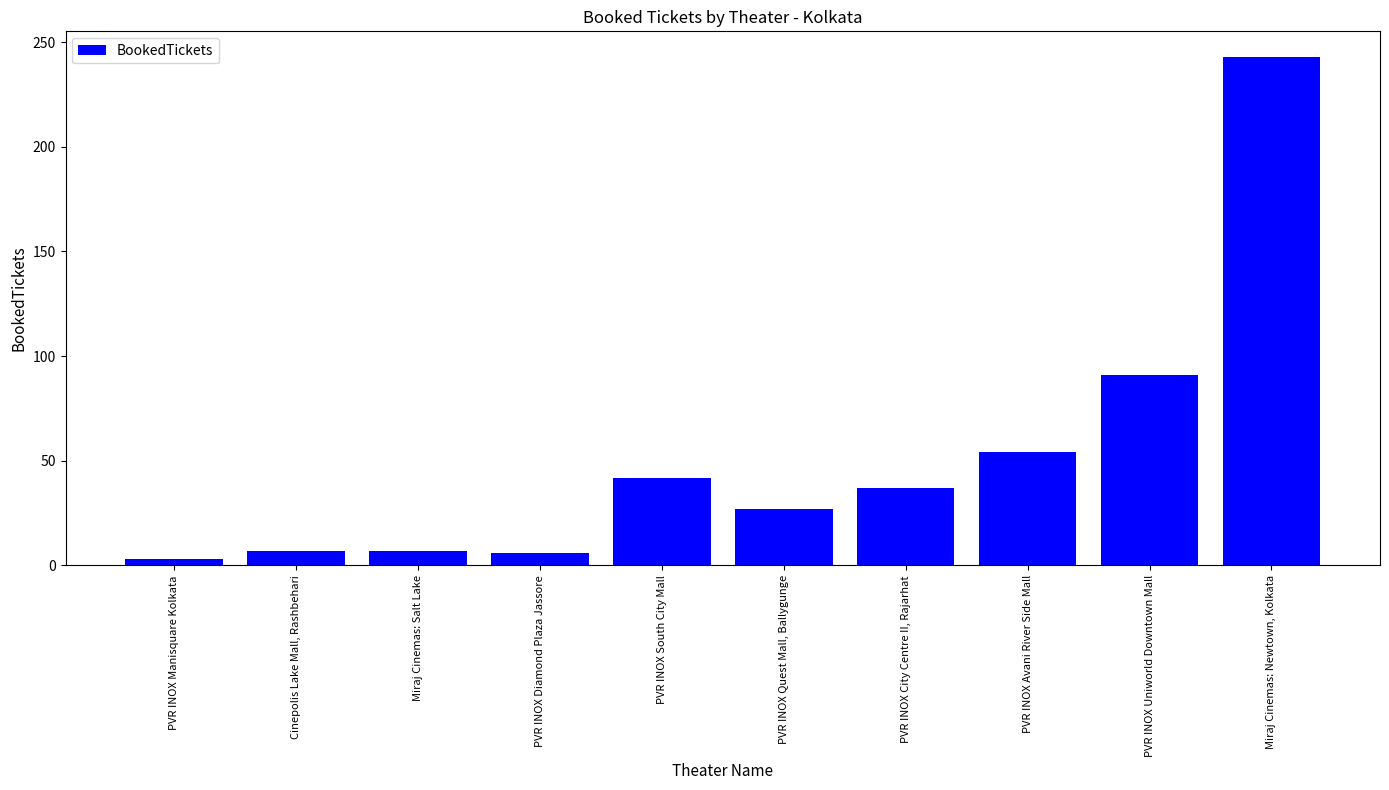

The chart shows a value of 432 at Miraj Cinemas: Newtown, Kolkata. True or false?

False